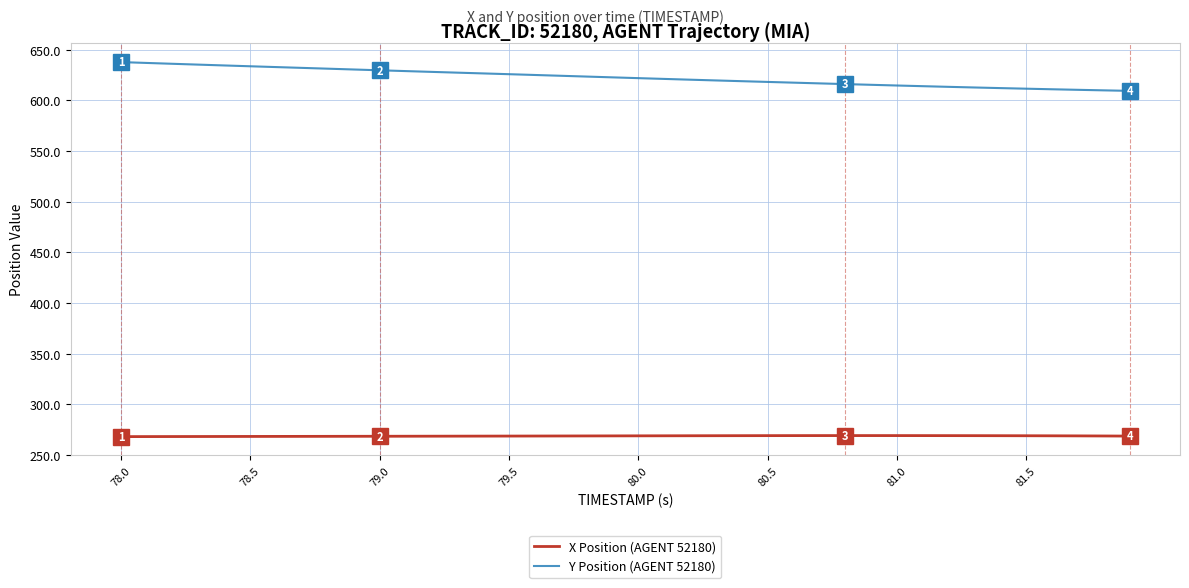

Which series has the largest total across all categories?

Y Position (AGENT 52180)